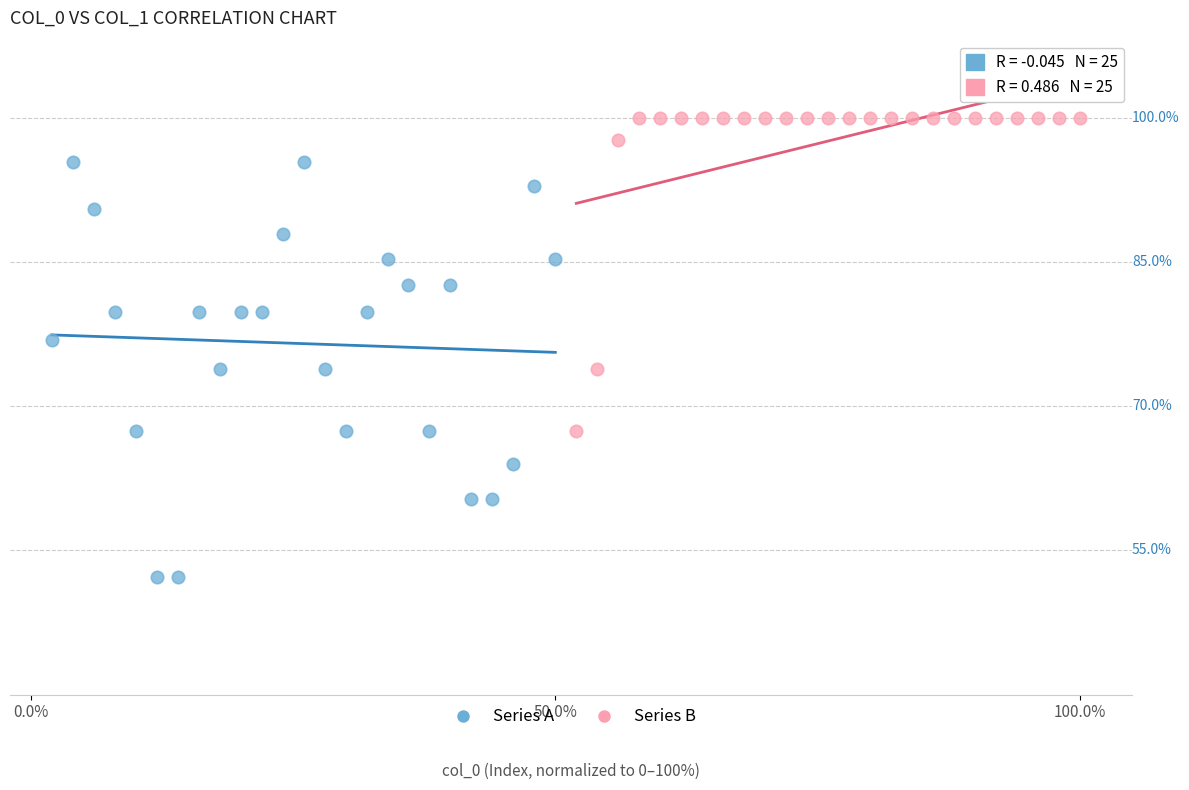

Which series contains the lowest Y value?

Series A